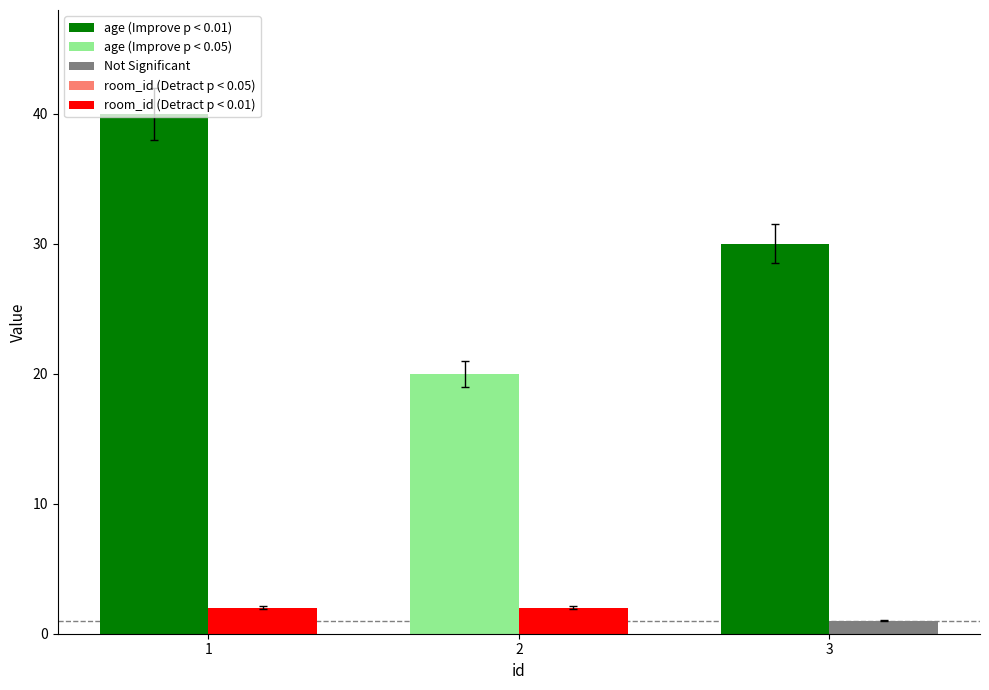

Which category has the lowest value across all series?

3